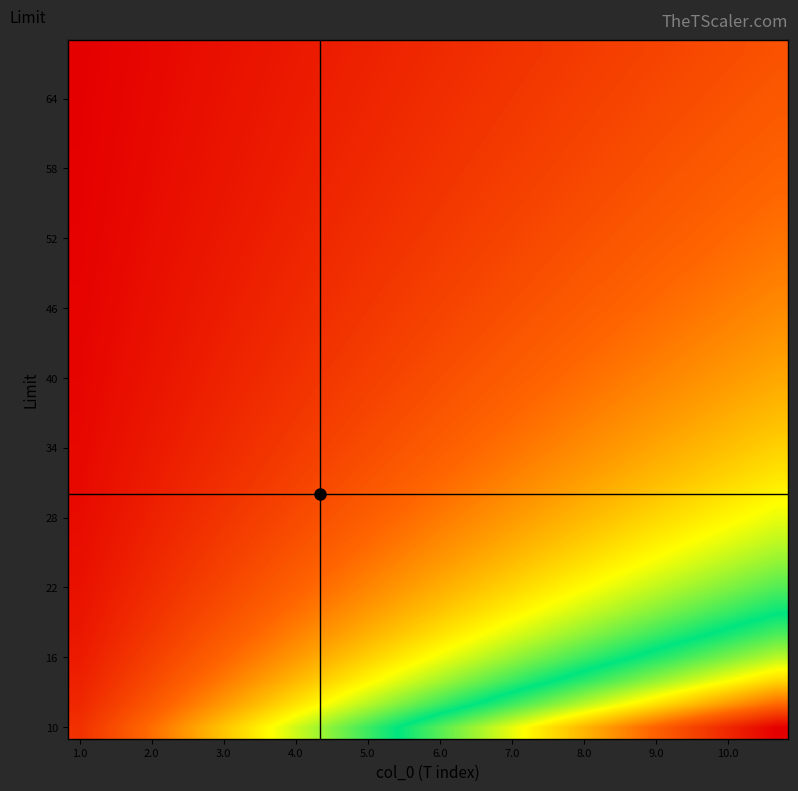

What is the greatest value displayed?

106.7